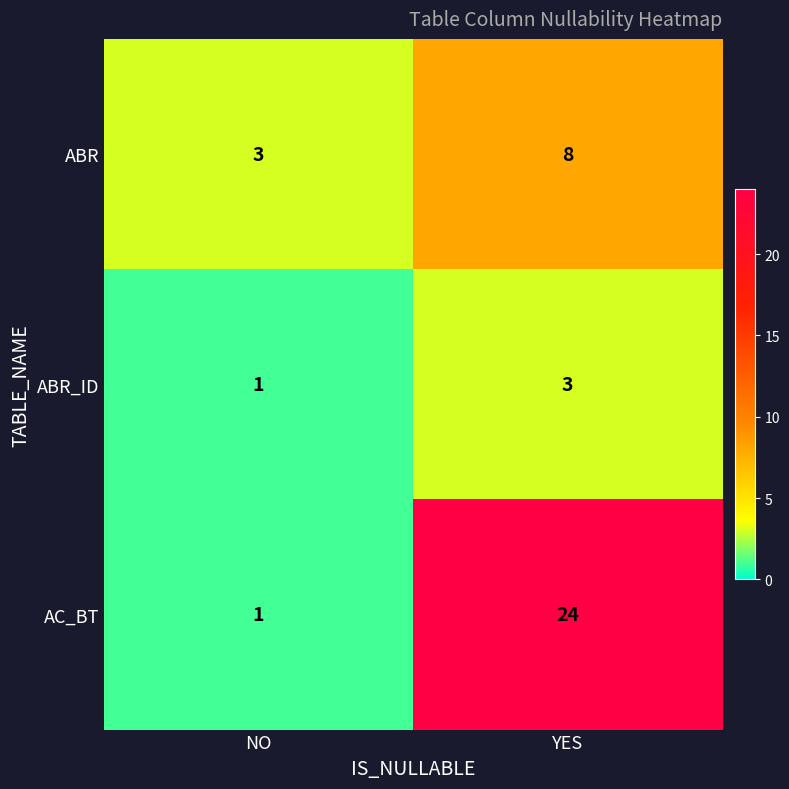

Rank the series by their average value, from highest to lowest.

AC_BT, ABR, ABR_ID